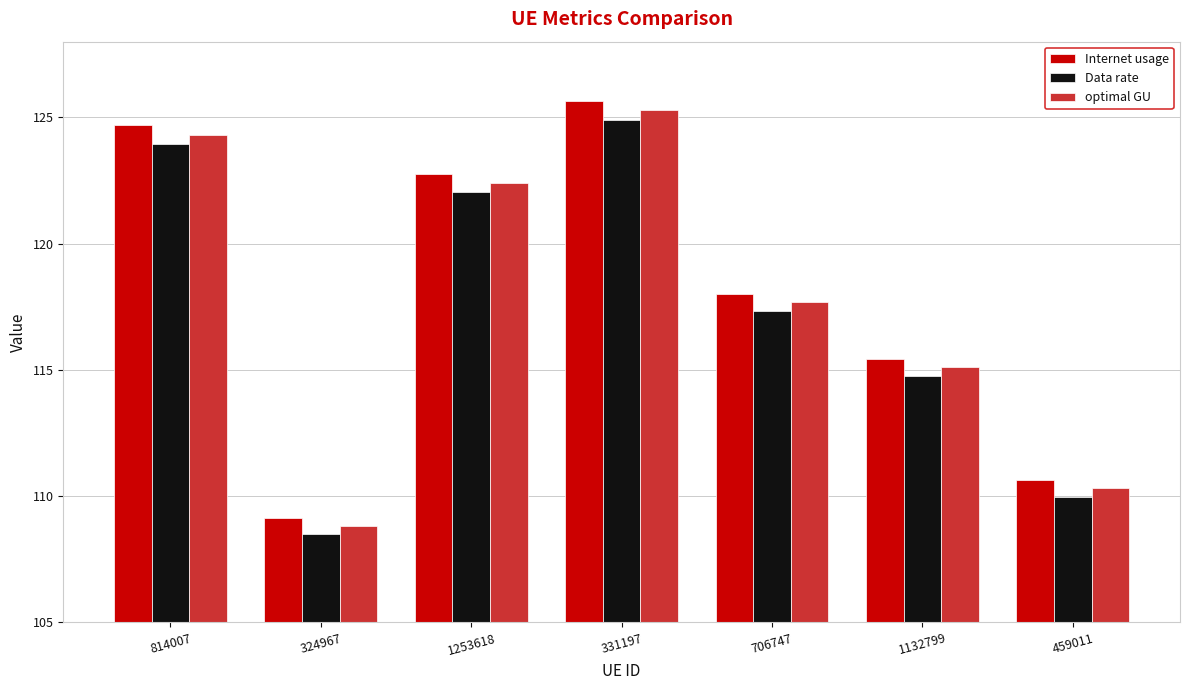

What is the sum of the Internet usage values at 814007 and 459011?

235.3